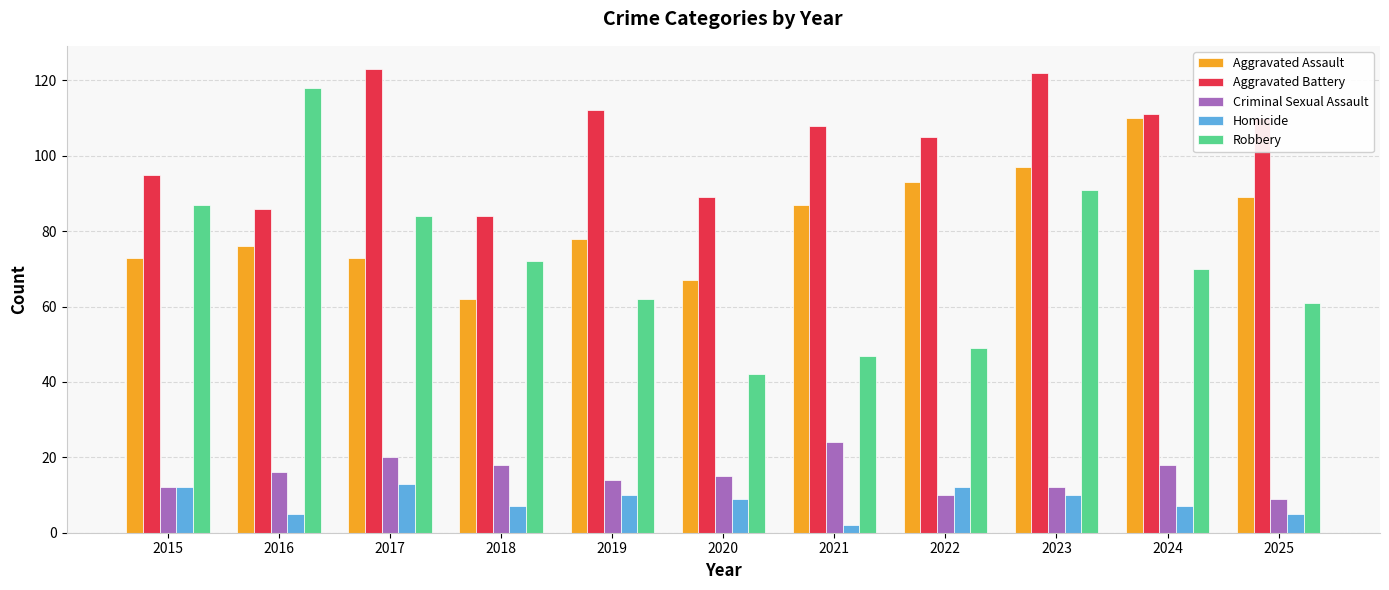

At how many categories does at least one series exceed 5?

11